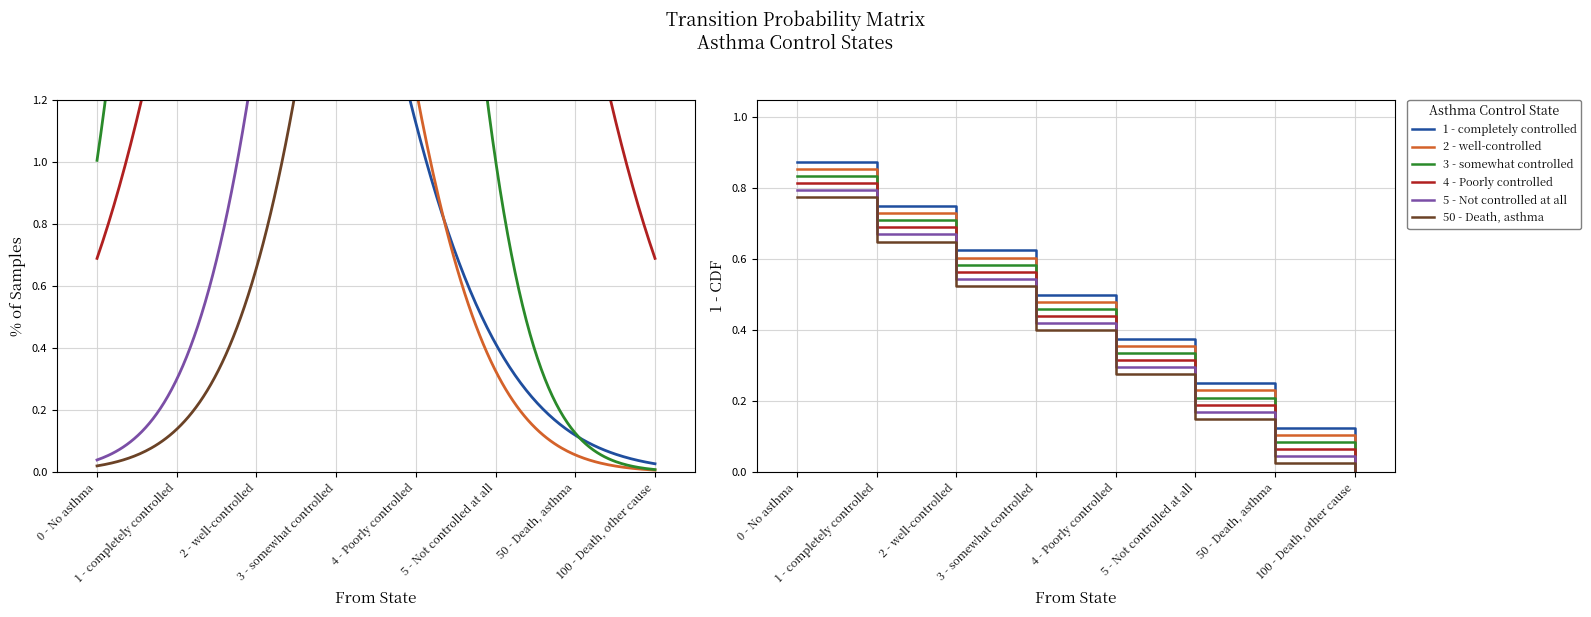

At which category does the chart reach its peak across all series?

0 - No asthma